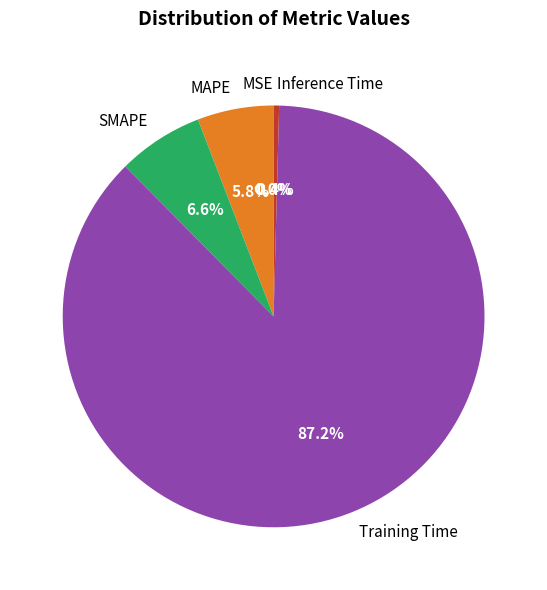

What portion of the pie excludes Inference Time?

99.6%